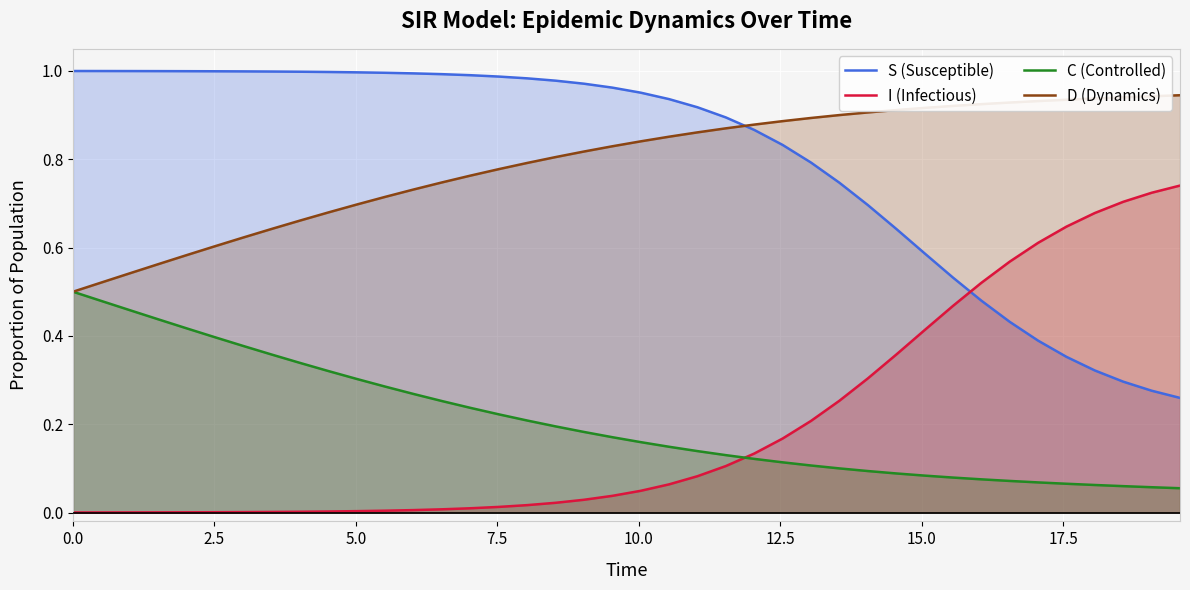

Reading left to right, extract all data points from this chart.

S (Susceptible): 1.0	1.0	1.0	1.0	1.0	1.0	1.0	1.0	1.0	1.0	1.0	1.0	1.0	1.0	1.0	1.0	1.0	1.0	1.0	1.0	1.0	0.9	0.9	0.9	0.9	0.8	0.8	0.7	0.7	0.6	0.6	0.5	0.5	0.4	0.4	0.4	0.3	0.3	0.3	0.3
I (Infectious): 0.0	0.0	0.0	0.0	0.0	0.0	0.0	0.0	0.0	0.0	0.0	0.0	0.0	0.0	0.0	0.0	0.0	0.0	0.0	0.0	0.0	0.1	0.1	0.1	0.1	0.2	0.2	0.3	0.3	0.4	0.4	0.5	0.5	0.6	0.6	0.6	0.7	0.7	0.7	0.7
C (Controlled): 0.5	0.5	0.5	0.4	0.4	0.4	0.4	0.4	0.3	0.3	0.3	0.3	0.3	0.3	0.2	0.2	0.2	0.2	0.2	0.2	0.2	0.1	0.1	0.1	0.1	0.1	0.1	0.1	0.1	0.1	0.1	0.1	0.1	0.1	0.1	0.1	0.1	0.1	0.1	0.1
D (Dynamics): 0.5	0.5	0.5	0.6	0.6	0.6	0.6	0.6	0.7	0.7	0.7	0.7	0.7	0.7	0.8	0.8	0.8	0.8	0.8	0.8	0.8	0.9	0.9	0.9	0.9	0.9	0.9	0.9	0.9	0.9	0.9	0.9	0.9	0.9	0.9	0.9	0.9	0.9	0.9	0.9